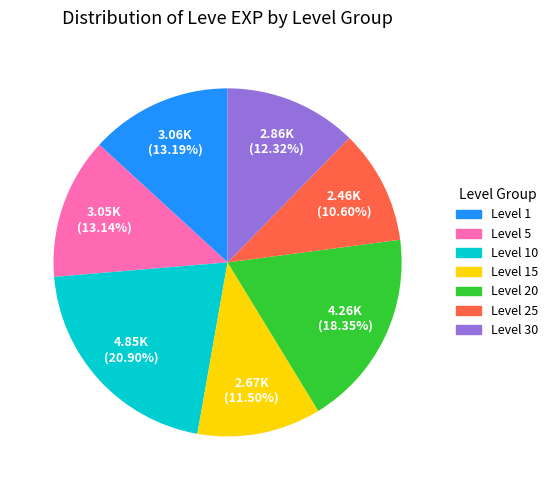

What is the ratio of the value at Level 5 to the value at Level 20?

0.7